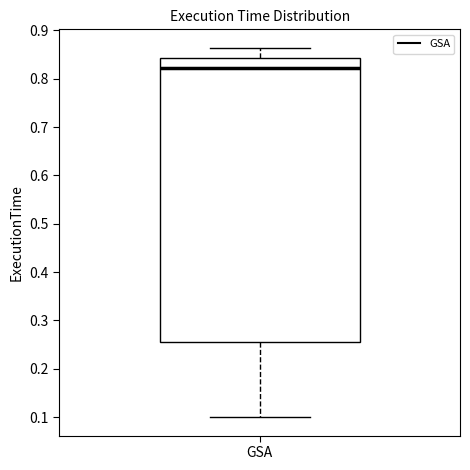

Where is the lower edge of the box for GSA on the y-axis? The values are not printed on the chart, so give them approximately, as read against the axis.

0.25